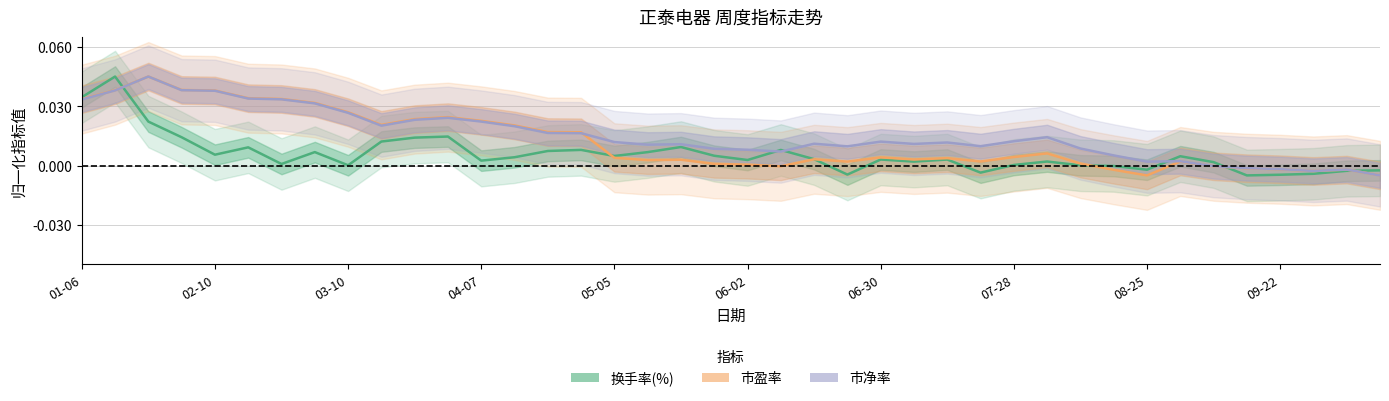

Which series has the largest range (max minus min)?

换手率(%)